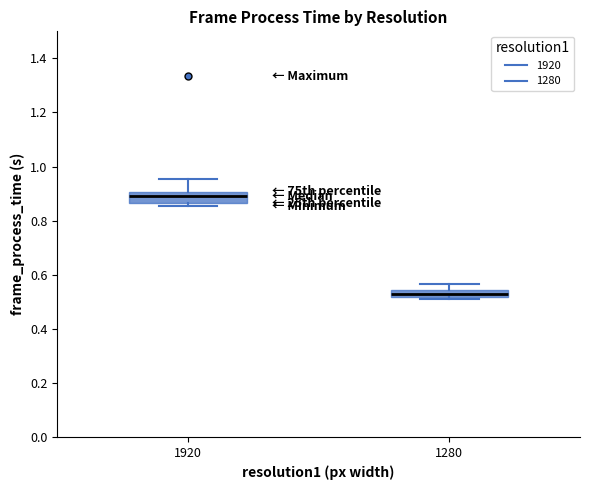

Which box's median line is the highest?

1920